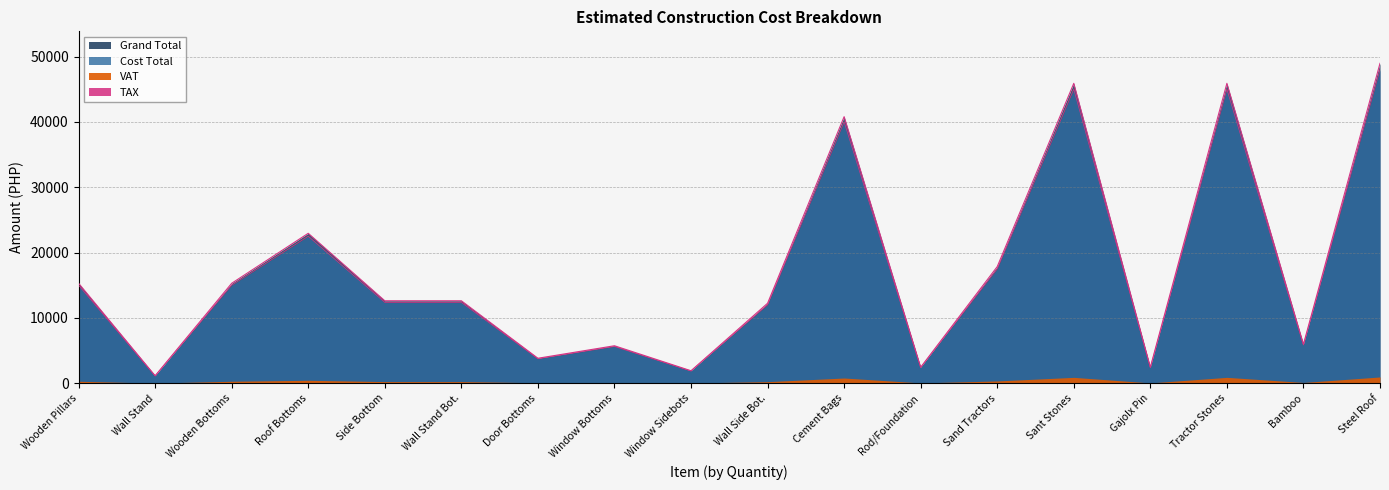

Between Wall Side Bot. and Sand Tractors, which series saw the biggest shift?

Grand Total